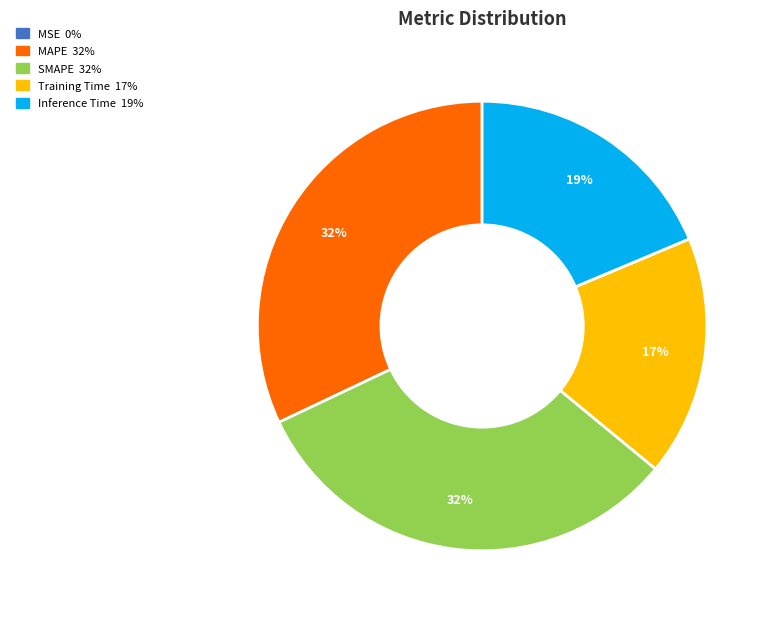

What percentage is the MAPE slice, to the nearest percent?

32%